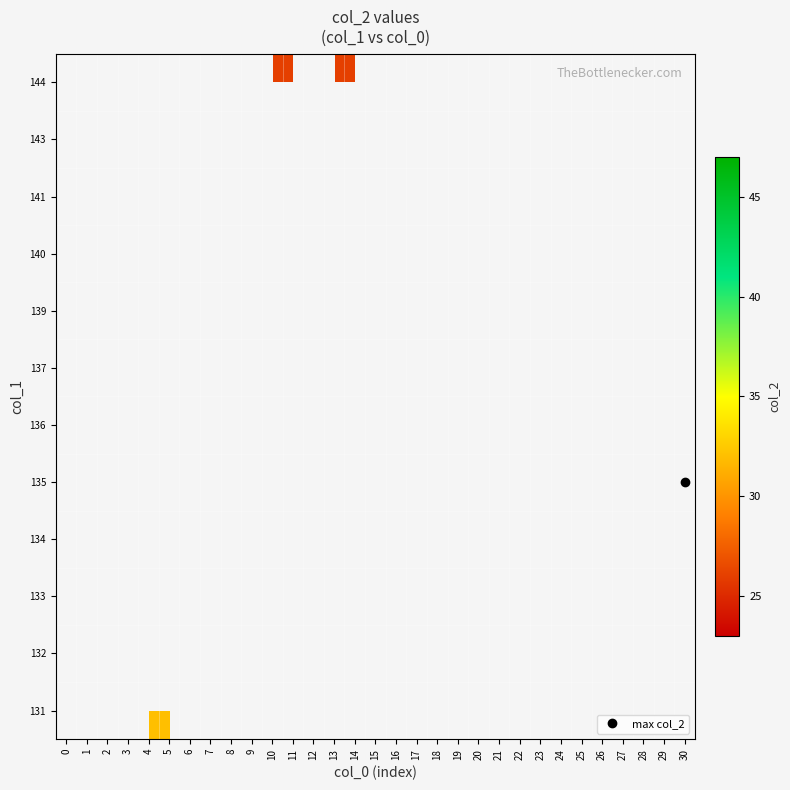

Which label corresponds to the largest value in the chart?

30